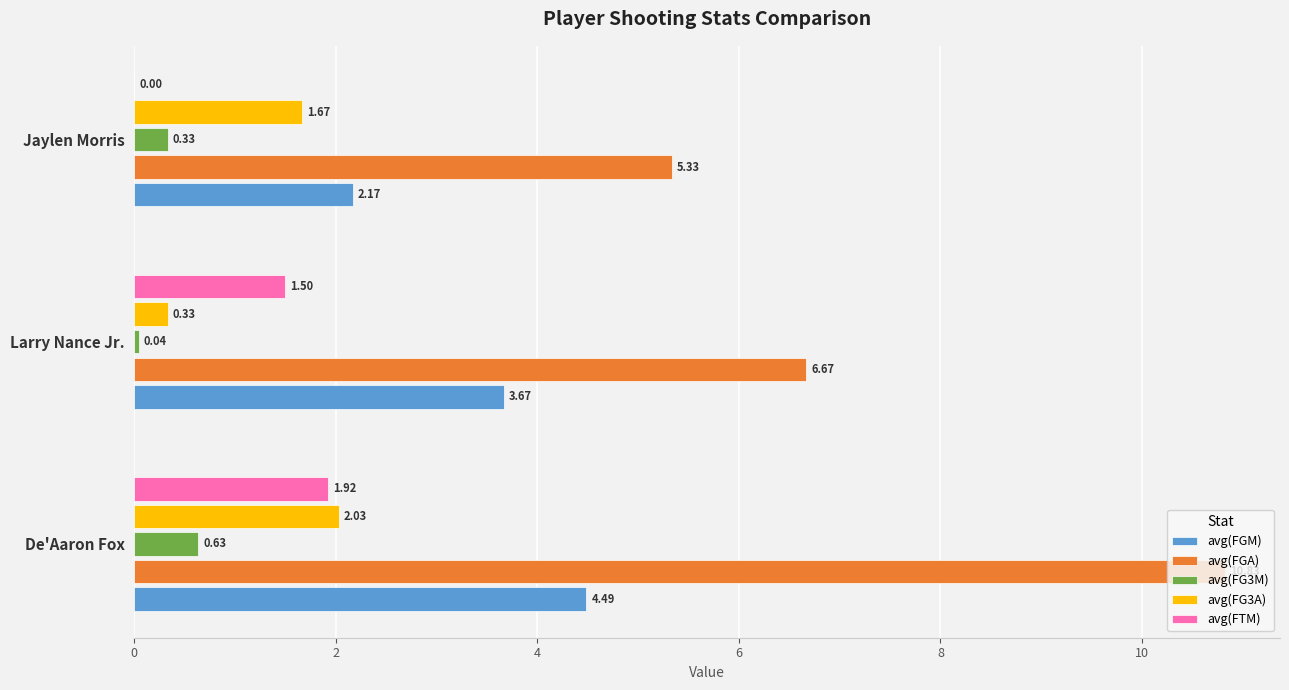

At which category does the chart reach its peak across all series?

De'Aaron Fox